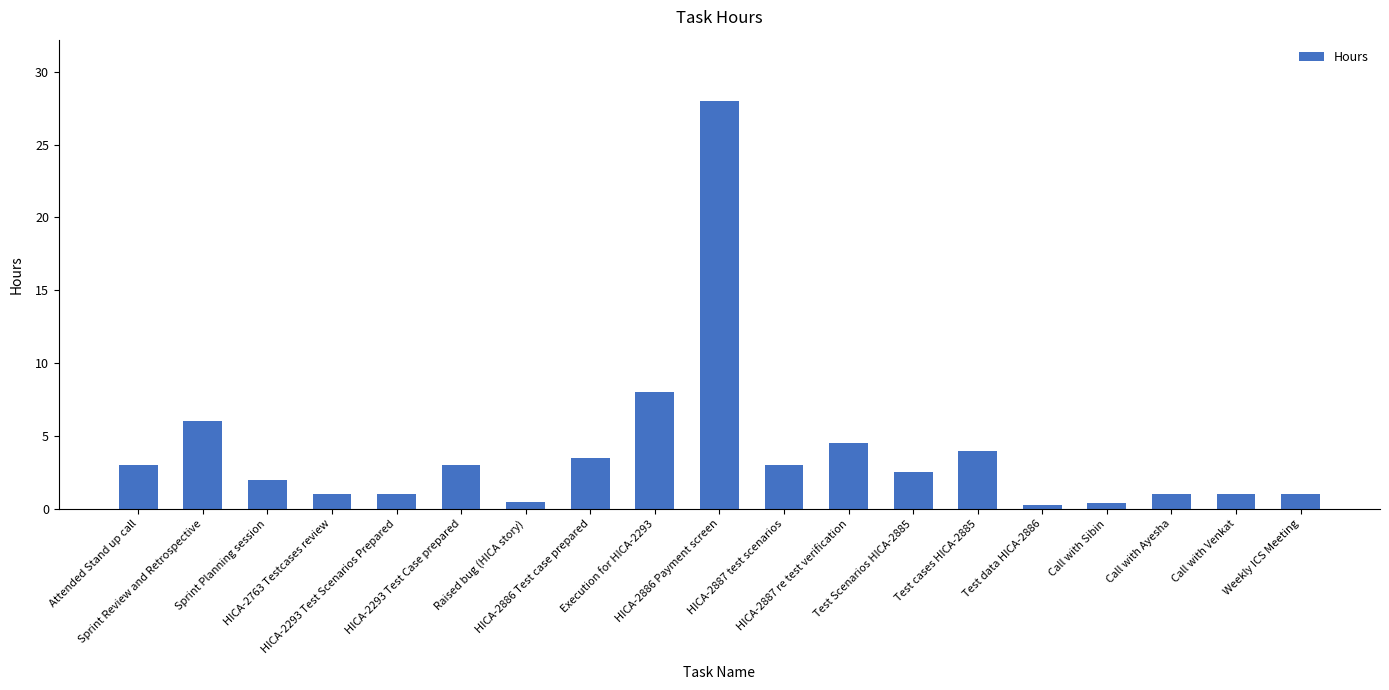

What is the change in value from Raised bug (HICA story) to Test cases HICA-2885?

+3.5